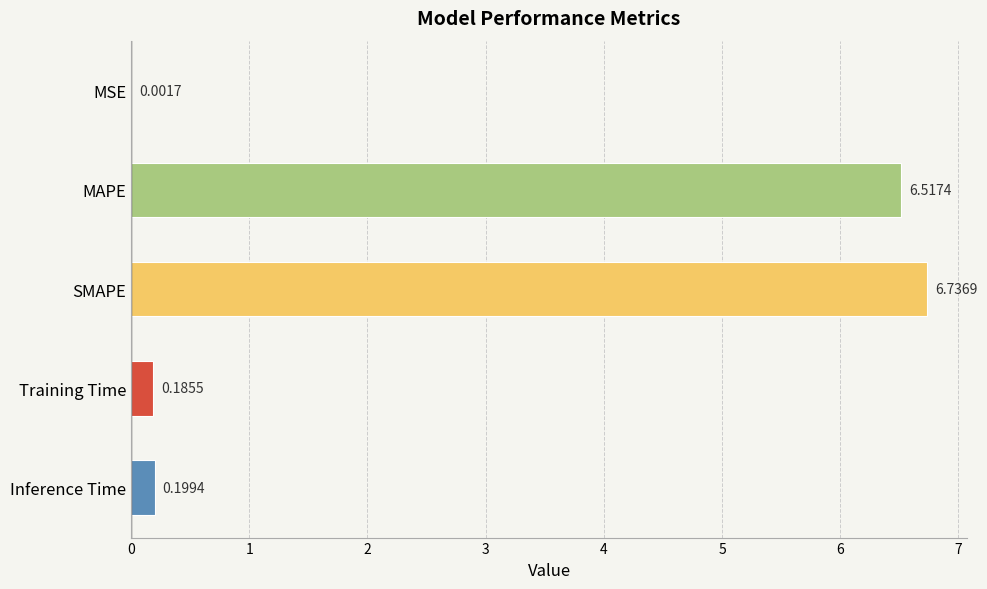

At which label is the value closest to 3?

Inference Time